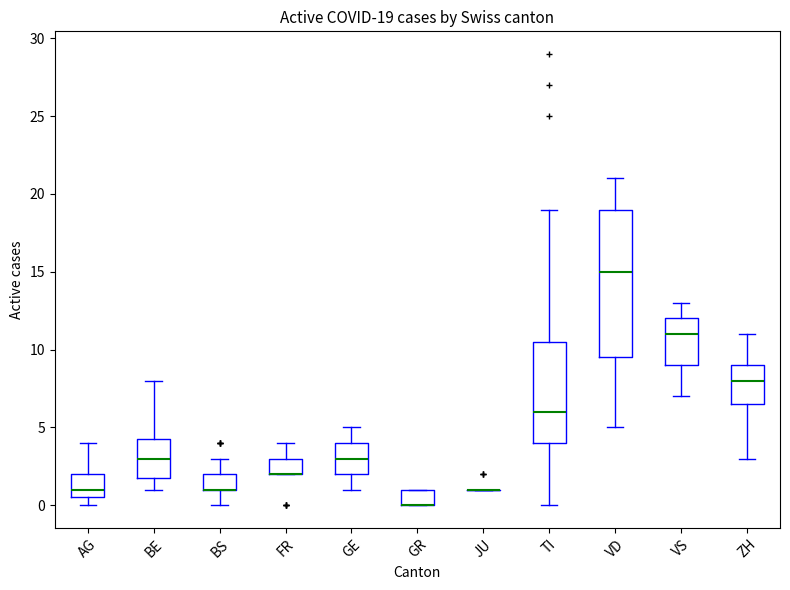

Comparing the boxes themselves (not the whiskers), which one is the tallest?

VD